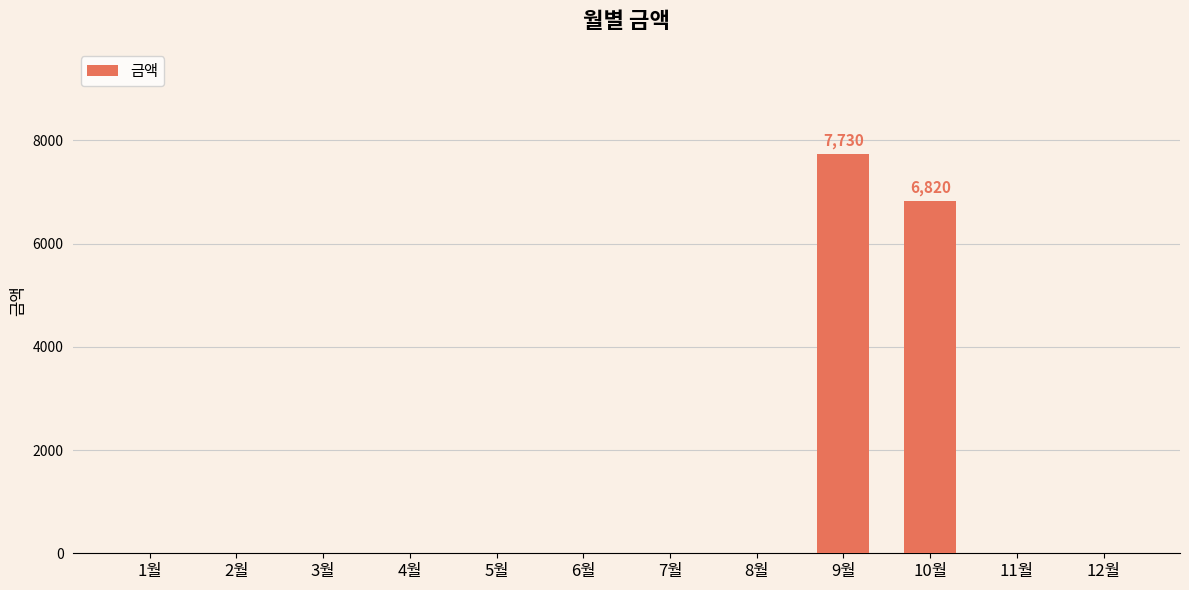

What is the maximum value shown in the chart?

7730